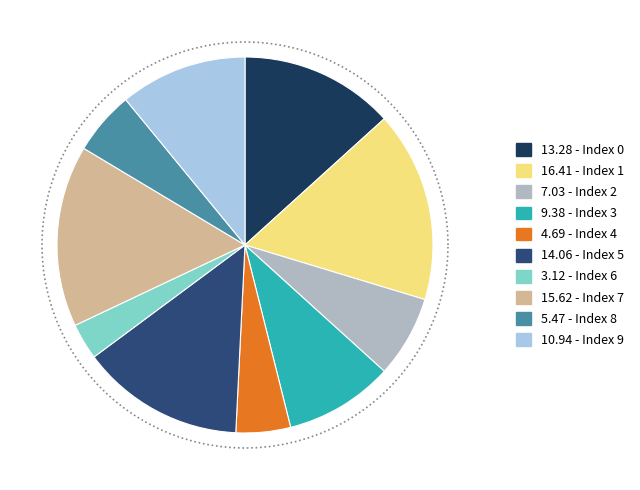

Which category has the biggest portion of the pie?

1